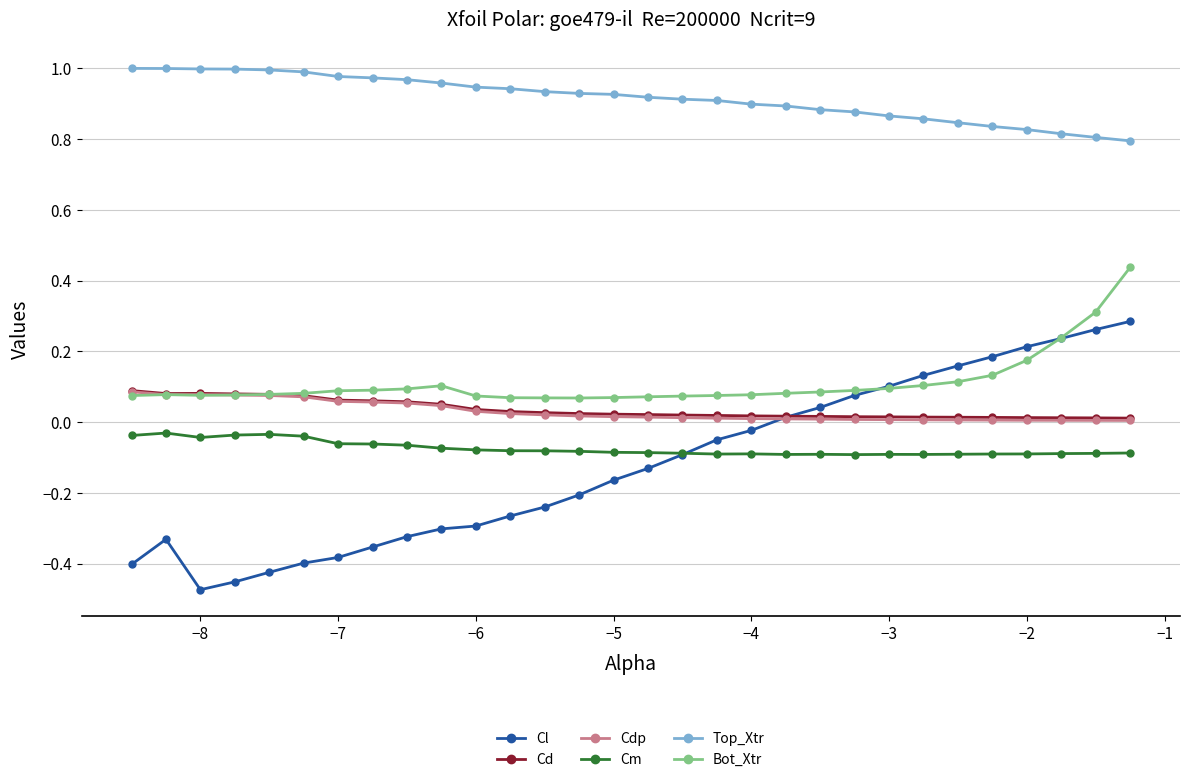

Which series has the widest spread of values?

Cl